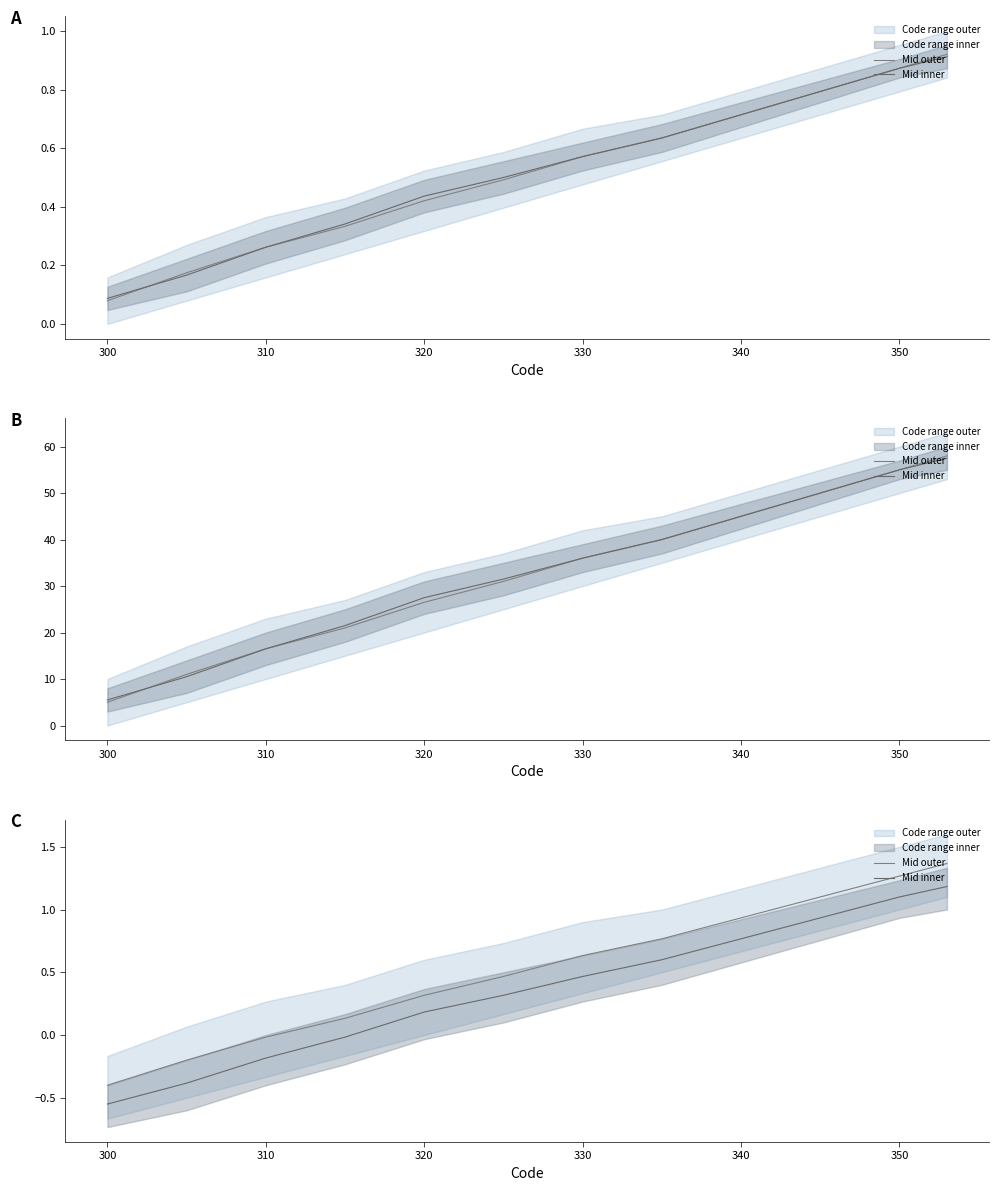

The Mid outer series shows -0.0 at 310. True or false?

False